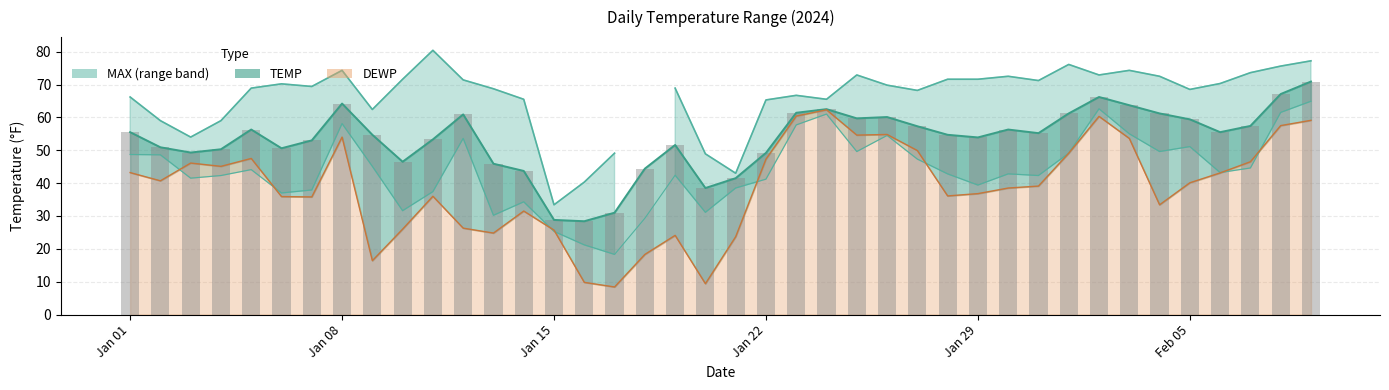

What is the label of the 39th bar from the left?

2024-02-08